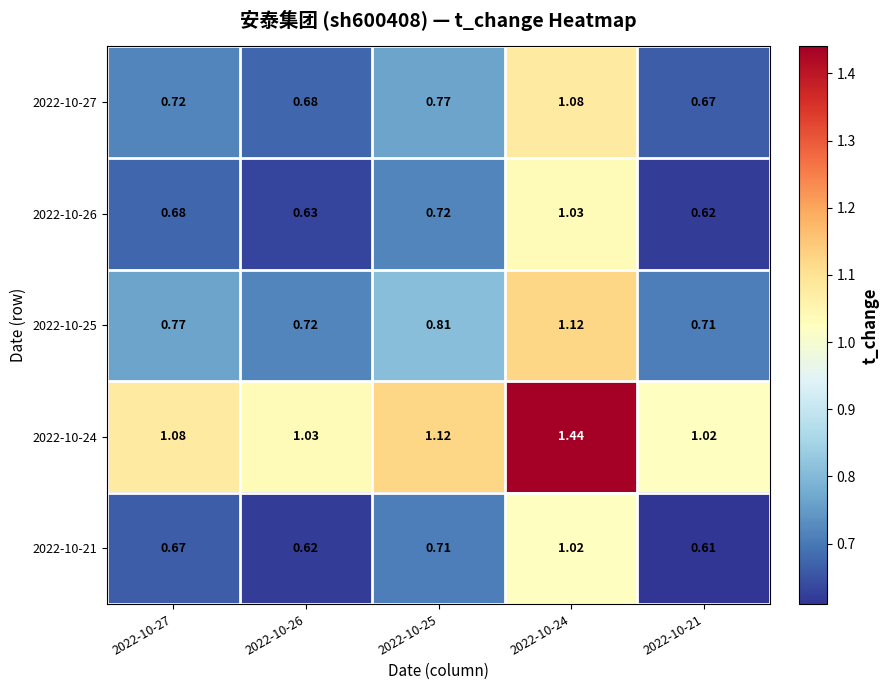

Is the value of 2022-10-27 at 2022-10-25 greater than the value of 2022-10-24 at 2022-10-24?

No